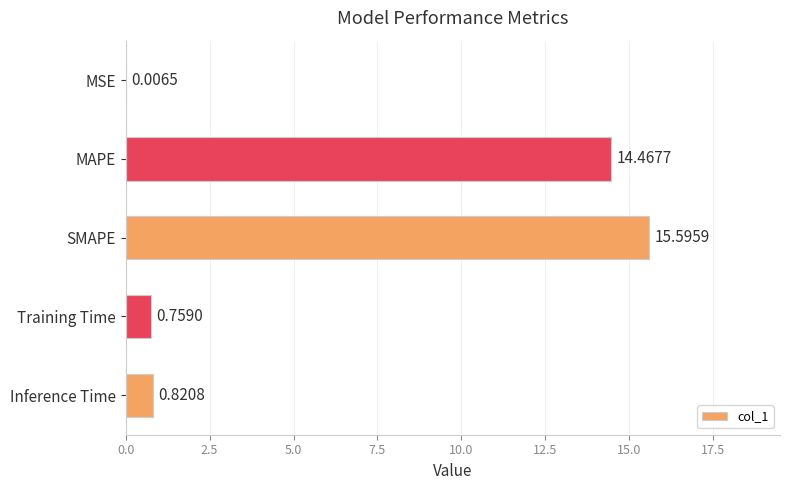

What is the sum of all values?

31.6